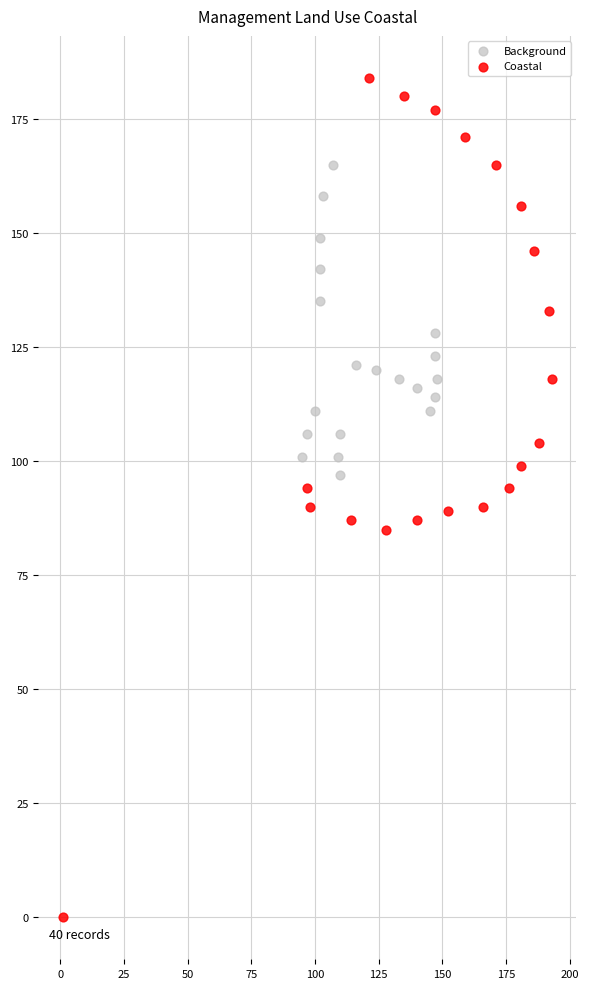

Which series reaches the minimum Y coordinate?

Coastal